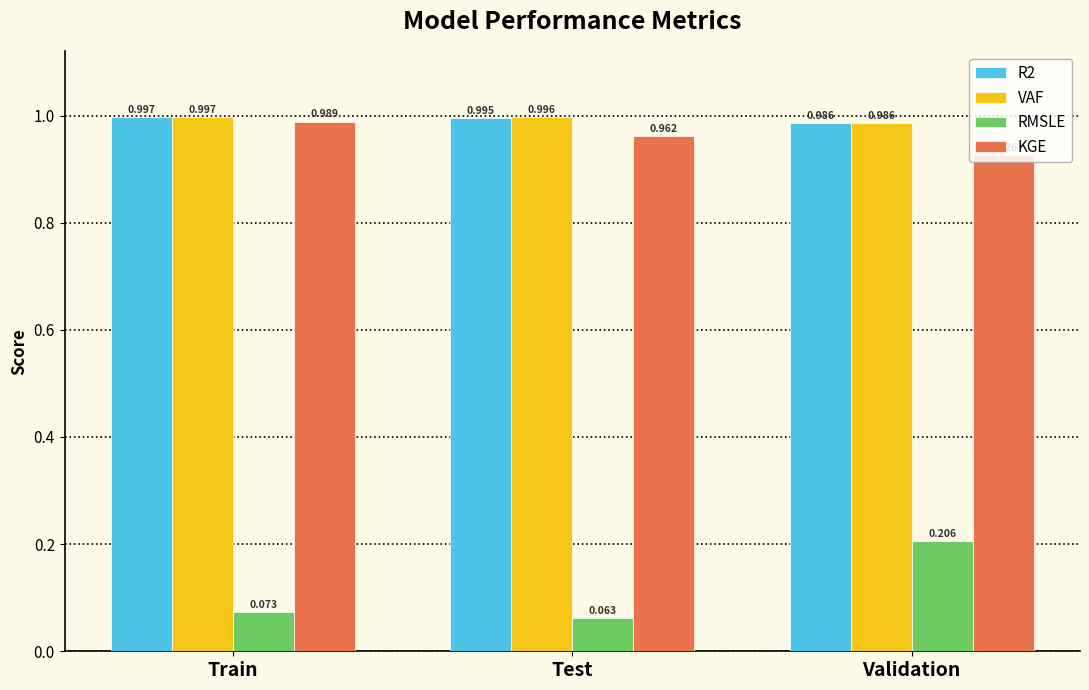

Are the bars grouped side by side (vs. stacked)?

Yes